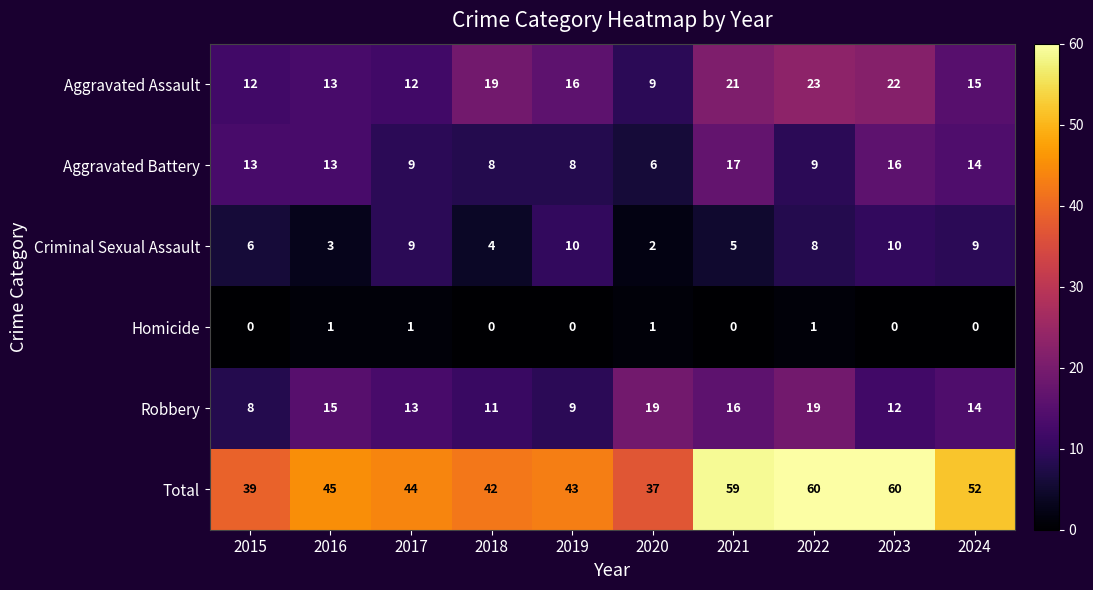

Which series has the largest range (max minus min)?

Total